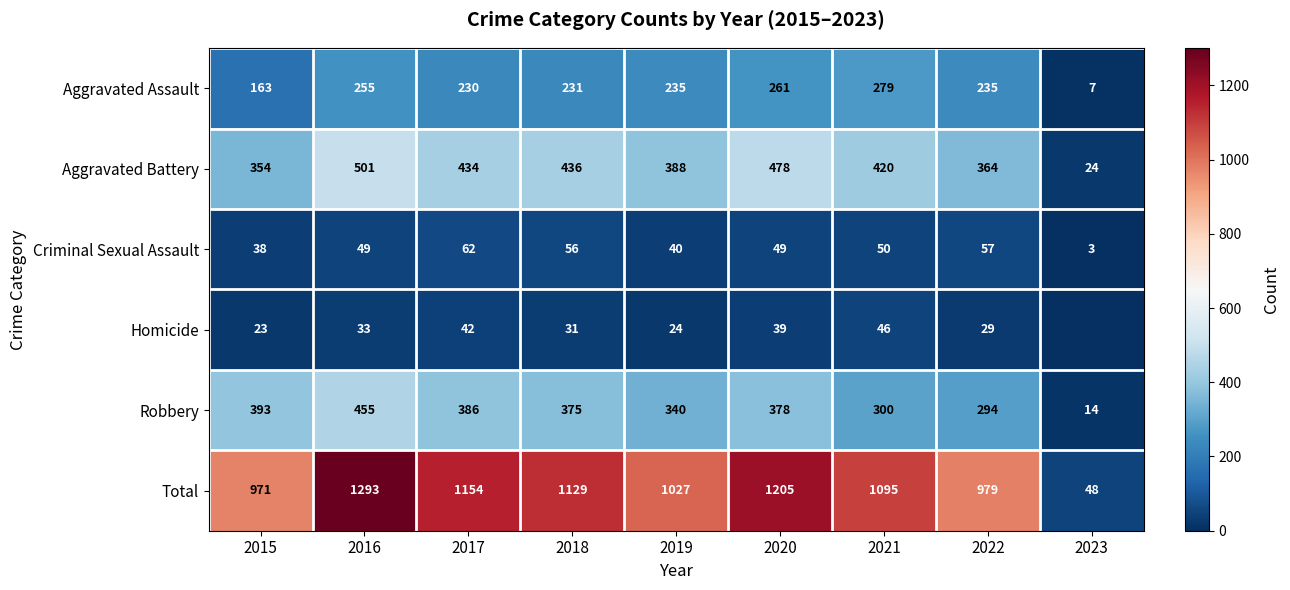

What is the difference between the maximum and minimum values in the Aggravated Assault series?

272